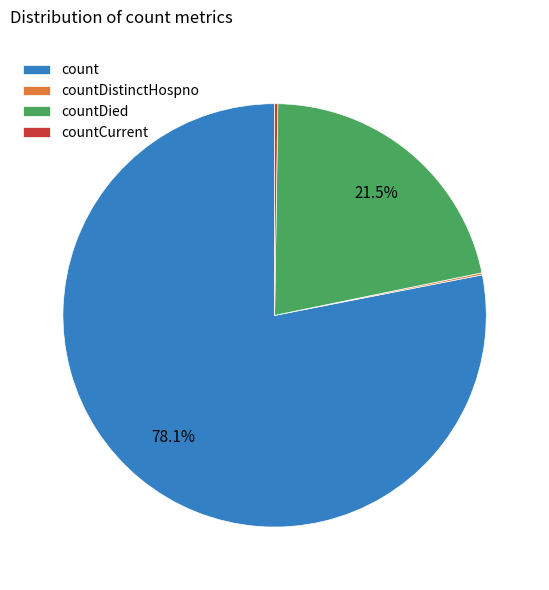

Approximately how many times larger is the value at countDied compared to count?

0.3